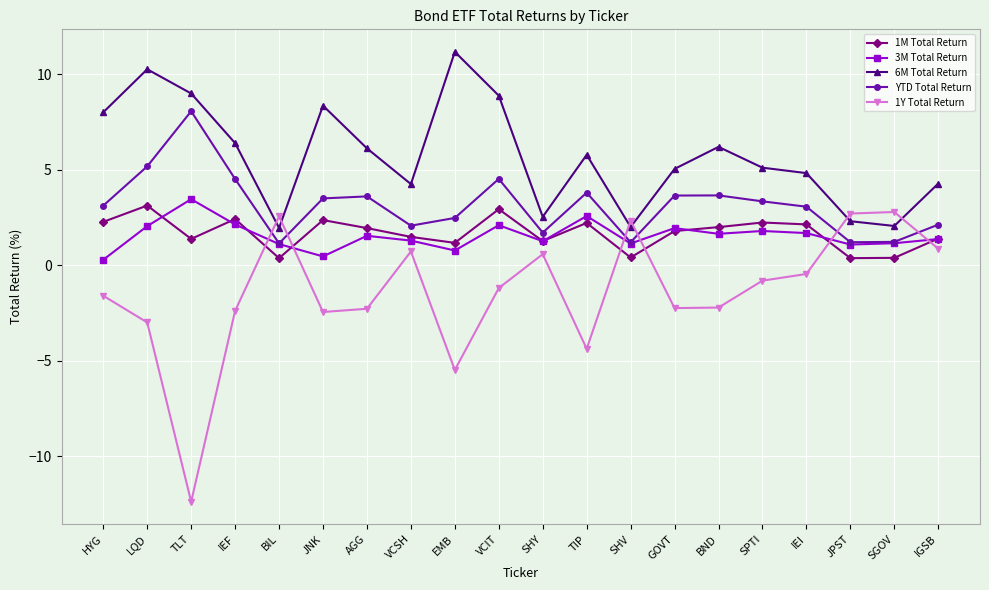

At which category does 3M Total Return reach its first local peak?

TLT